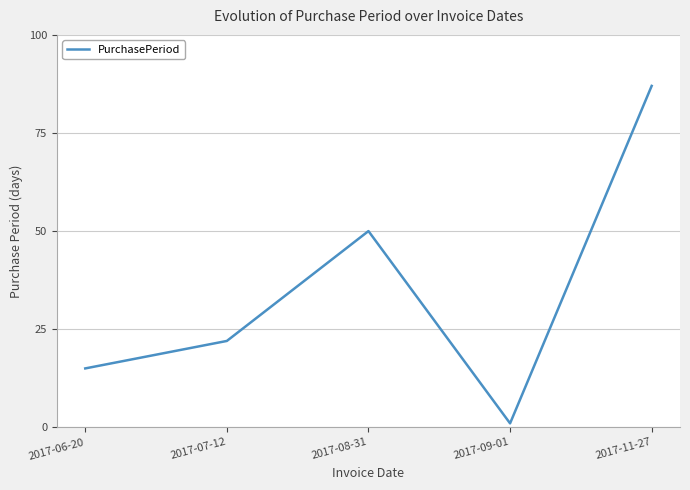

What is the sum of all values?

175